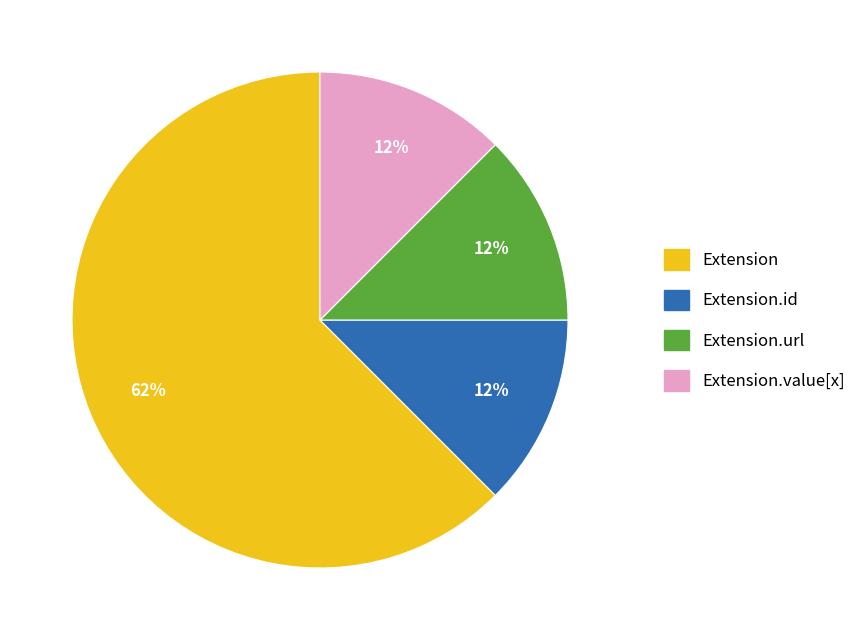

To the nearest percent, what is the average slice percentage?

25%